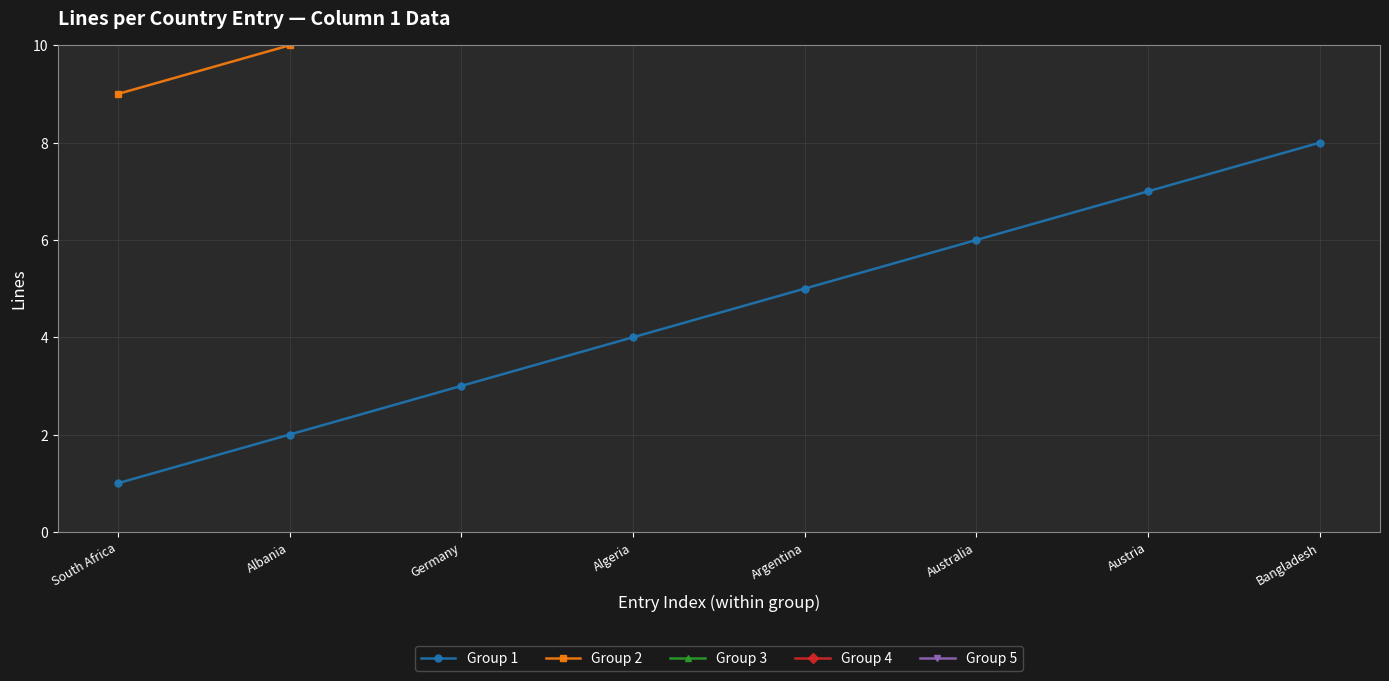

Is this an area chart (filled region under the line)?

No